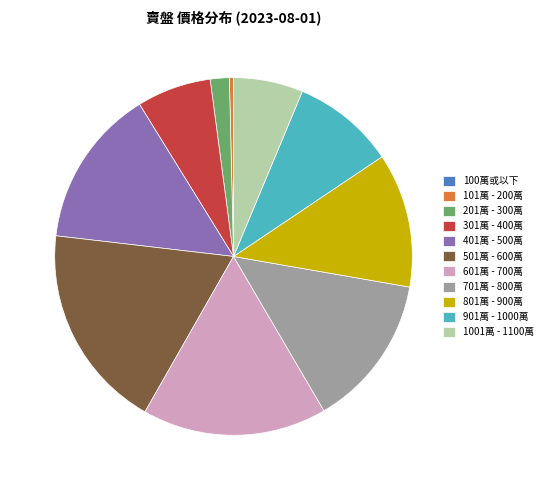

Which slice is the largest?

501萬 - 600萬